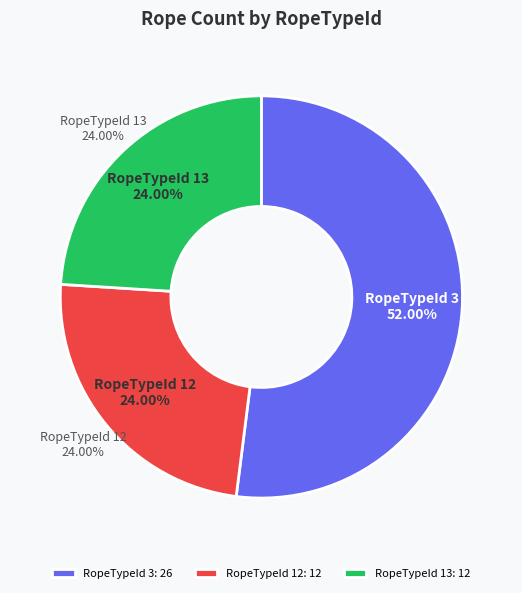

Is there any slice that represents more than half of the pie?

Yes